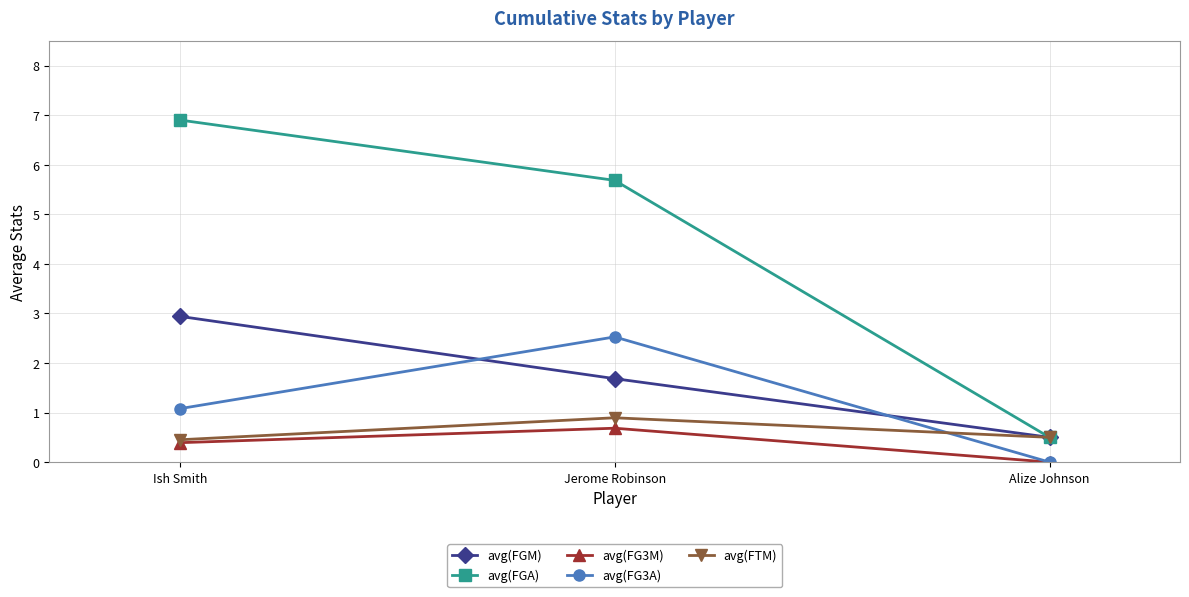

Where does the avg(FG3A) series first go above 1?

Ish Smith